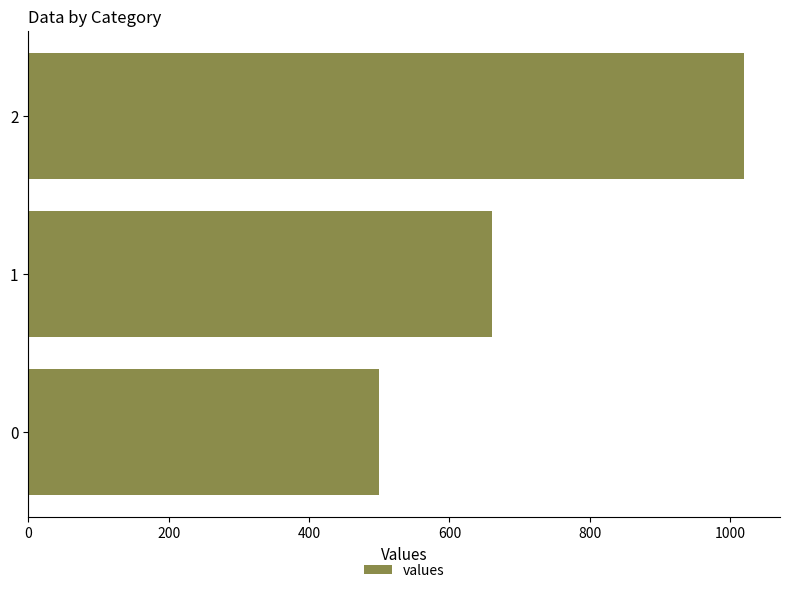

How many data points are less than 660?

1